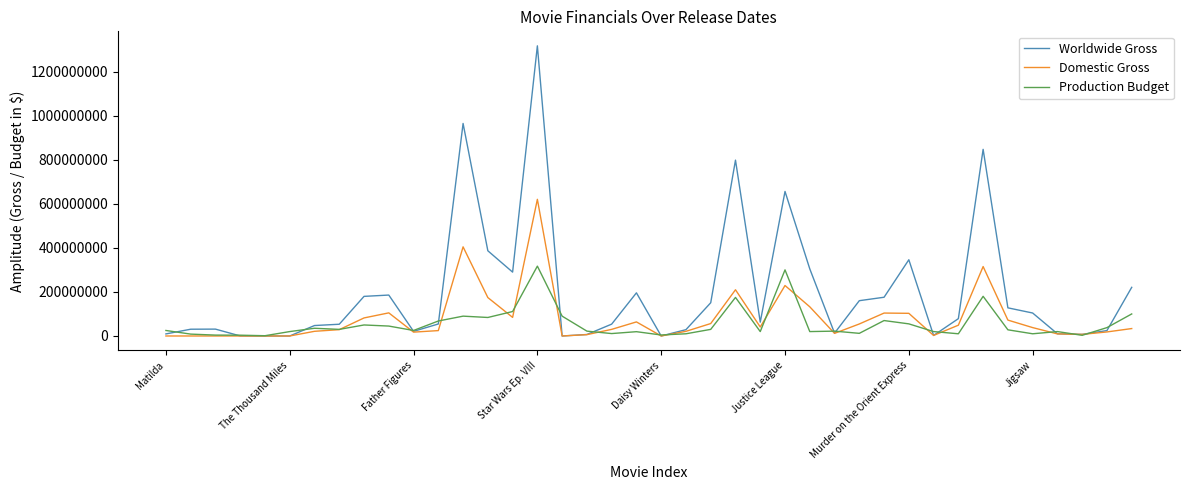

Does the chart have visible grid lines?

No